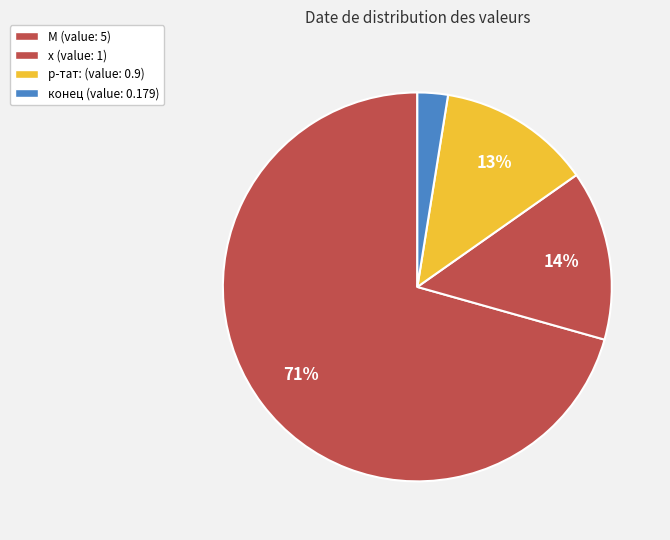

True or false: конец accounts for 3% of the total.

True